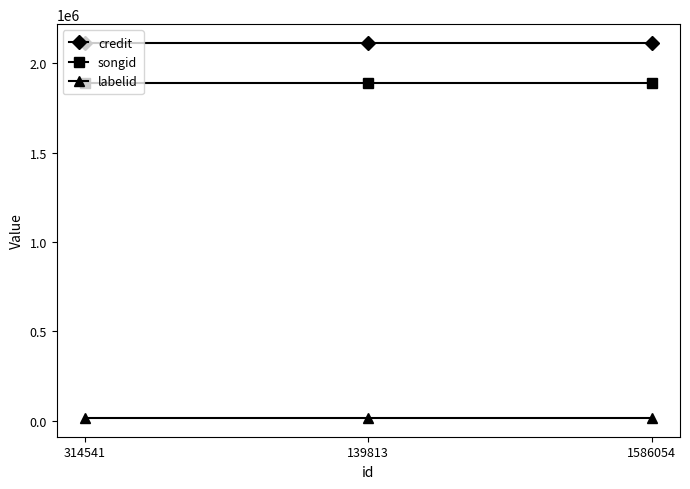

Is the value of credit at 314541 greater than the value of songid at 1586054?

Yes